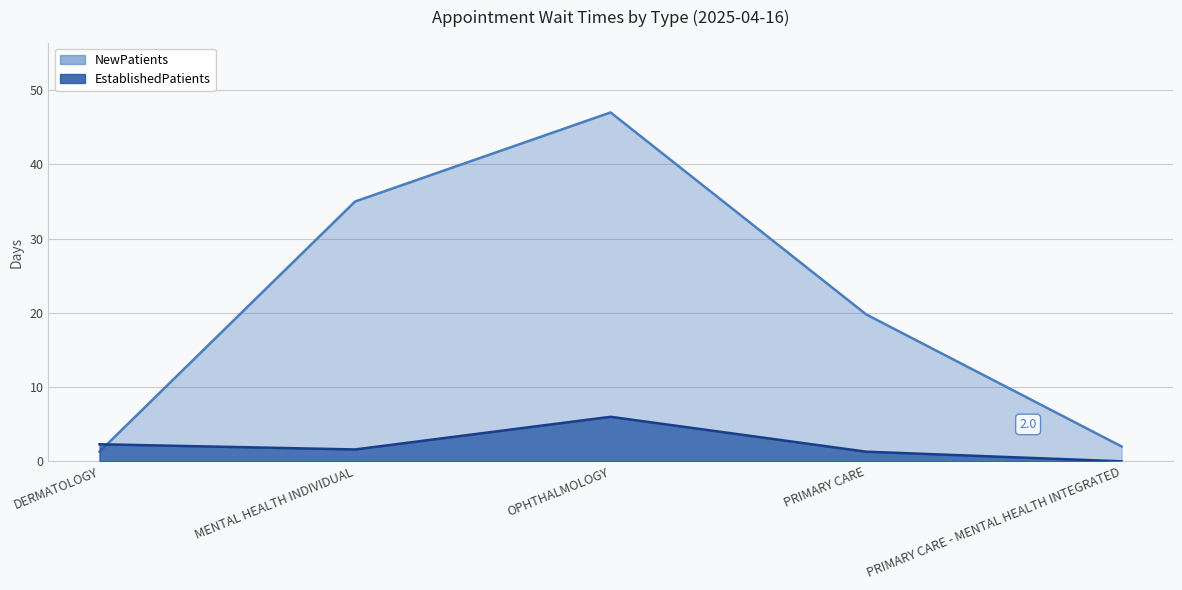

Which label corresponds to the largest value in the chart?

OPHTHALMOLOGY